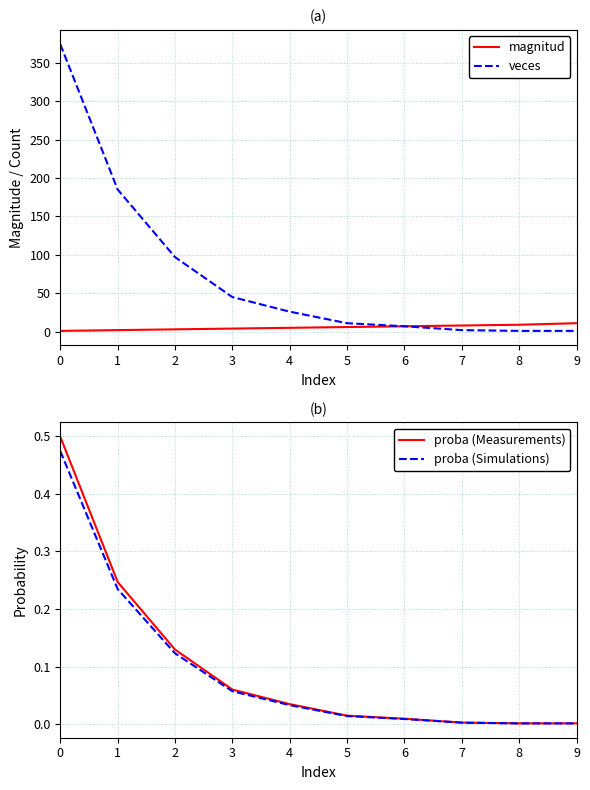

The proba (Measurements) series shows 0.0 at 3. True or false?

False